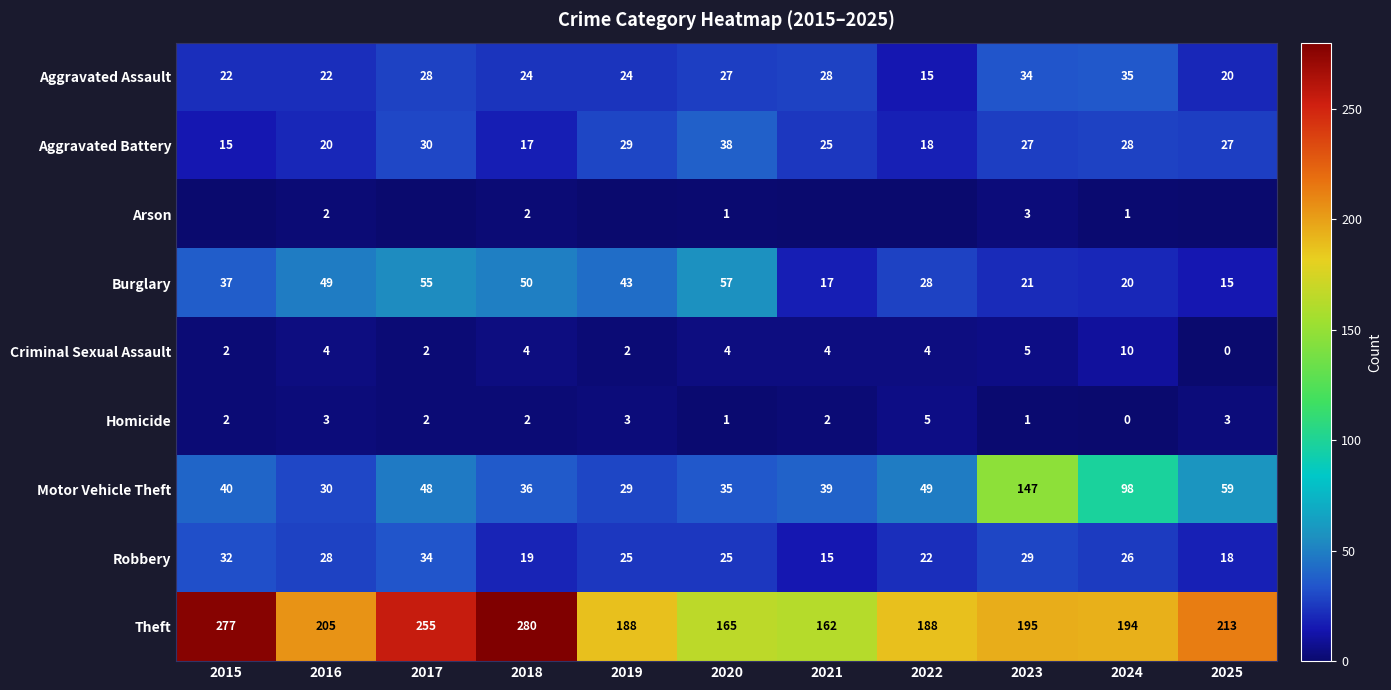

The value of Theft at 2024 is 336. True or false?

False